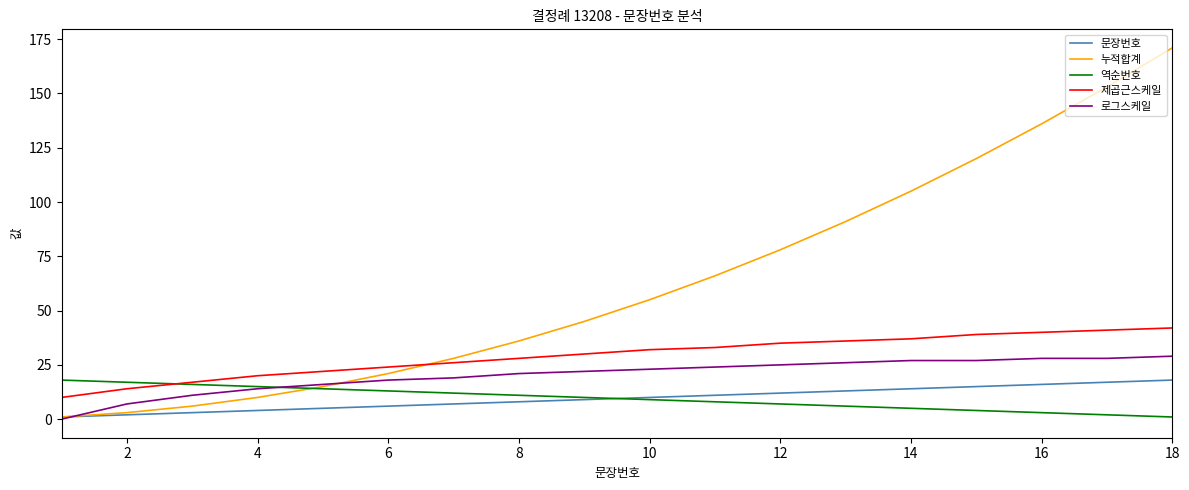

What is the highest value of the 제곱근스케일 series?

42